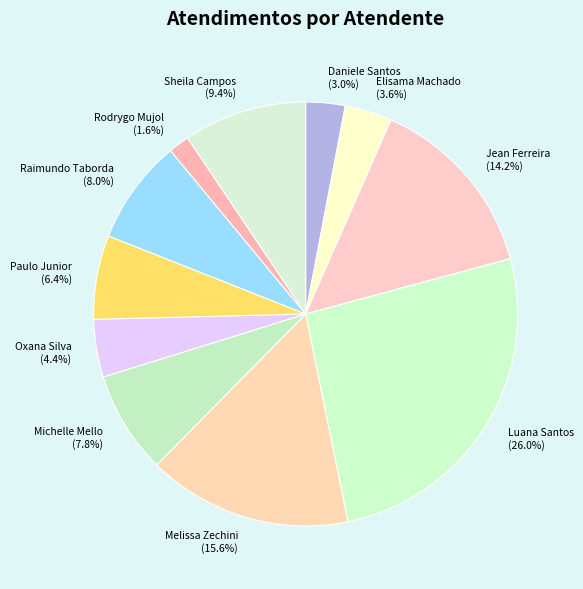

What is the largest slice in the pie chart?

Luana Santos (26.0%)